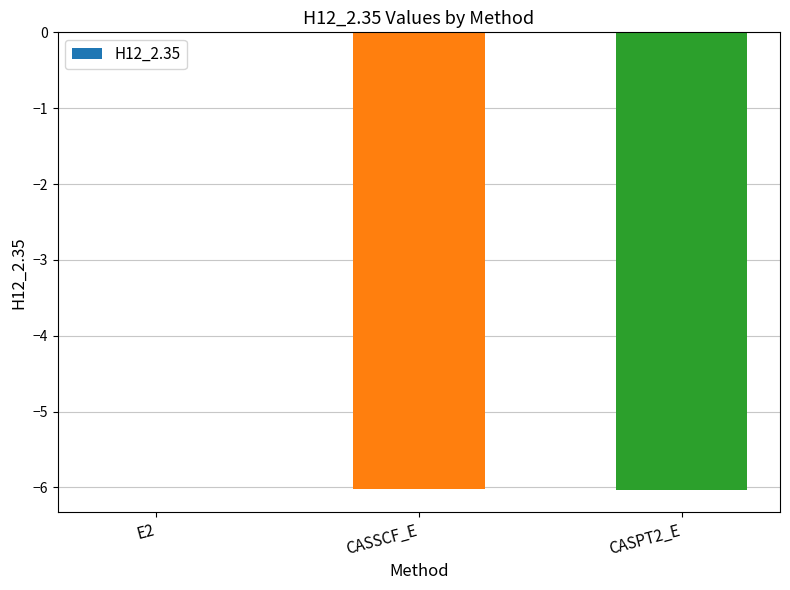

Read the value at CASPT2_E.

-6.0